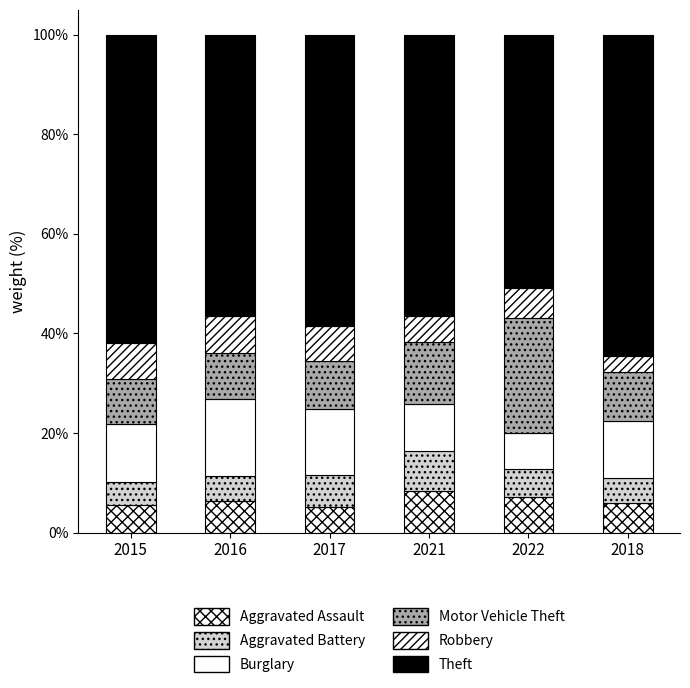

What is the sum of all Motor Vehicle Theft values?

73.0